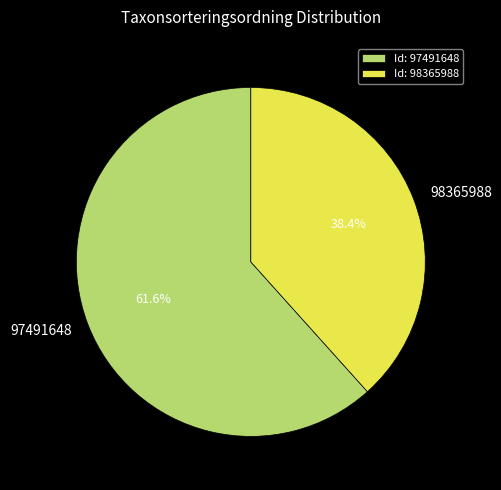

To the nearest percent, what percentage of the pie is 97491648?

62%